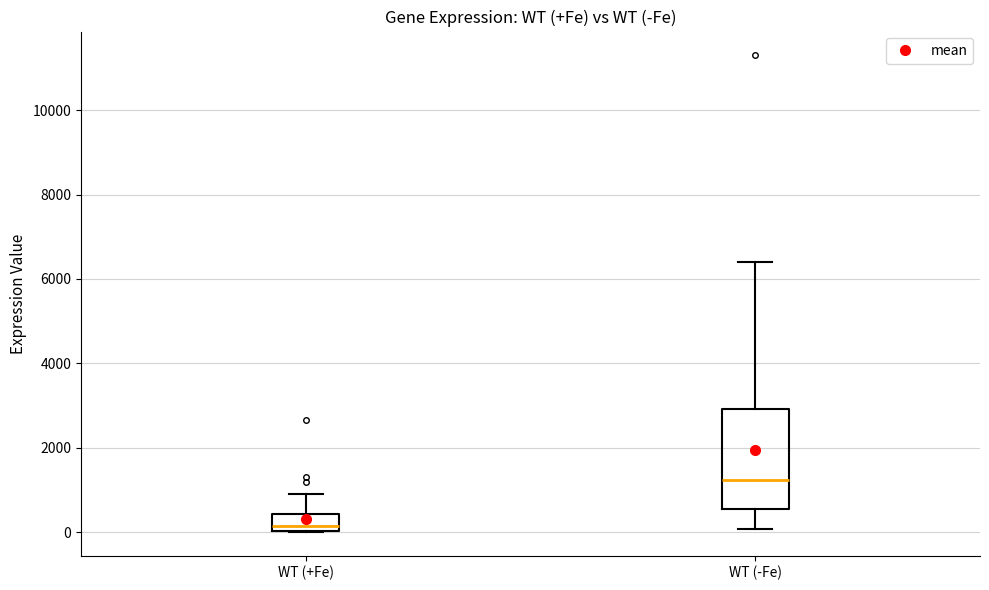

Which box has the lowest median line?

WT (+Fe)